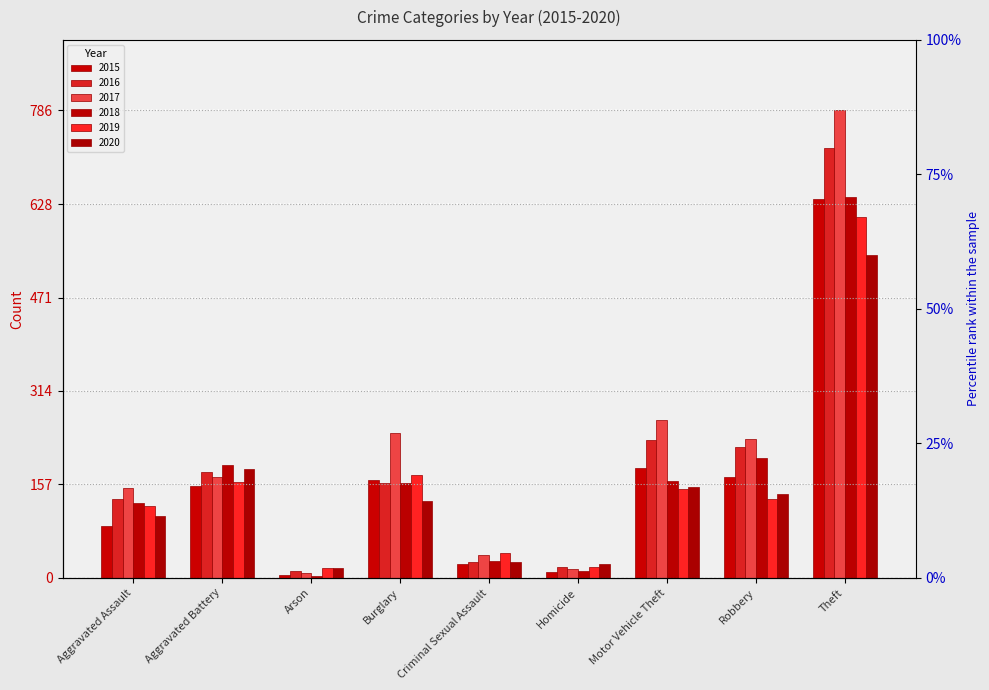

Reading right to left, extract all data points from this chart.

2015: Theft=637	Robbery=169	Motor Vehicle Theft=184	Homicide=9	Criminal Sexual Assault=23	Burglary=164	Arson=4	Aggravated Battery=155	Aggravated Assault=87
2016: Theft=723	Robbery=219	Motor Vehicle Theft=232	Homicide=18	Criminal Sexual Assault=26	Burglary=160	Arson=11	Aggravated Battery=178	Aggravated Assault=132
2017: Theft=786	Robbery=234	Motor Vehicle Theft=265	Homicide=15	Criminal Sexual Assault=39	Burglary=243	Arson=8	Aggravated Battery=170	Aggravated Assault=151
2018: Theft=640	Robbery=202	Motor Vehicle Theft=162	Homicide=12	Criminal Sexual Assault=28	Burglary=160	Arson=3	Aggravated Battery=190	Aggravated Assault=126
2019: Theft=607	Robbery=133	Motor Vehicle Theft=149	Homicide=18	Criminal Sexual Assault=42	Burglary=173	Arson=16	Aggravated Battery=161	Aggravated Assault=120
2020: Theft=543	Robbery=141	Motor Vehicle Theft=152	Homicide=24	Criminal Sexual Assault=26	Burglary=129	Arson=16	Aggravated Battery=183	Aggravated Assault=104